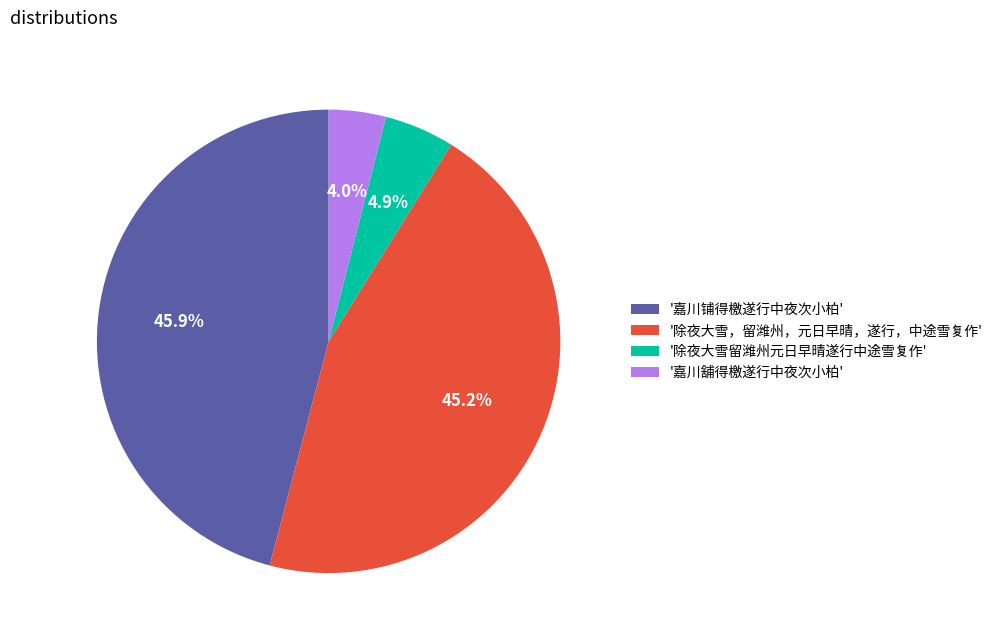

To the nearest percent, what is the difference between the largest and smallest slice percentages?

42%